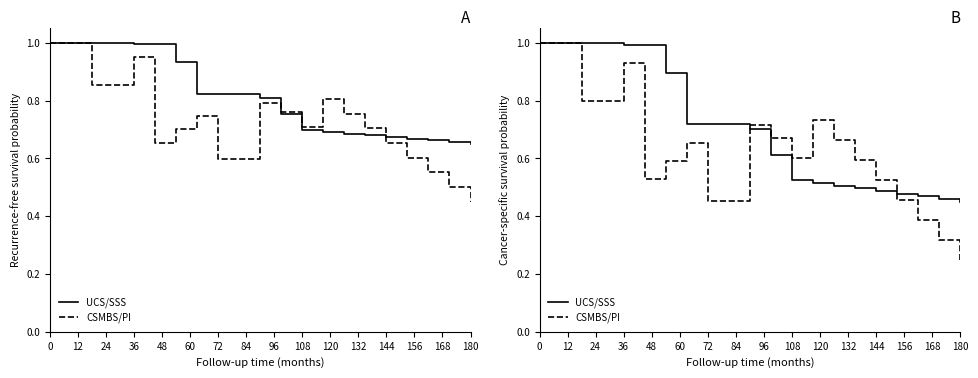

What is the maximum value shown in the chart?

1.0